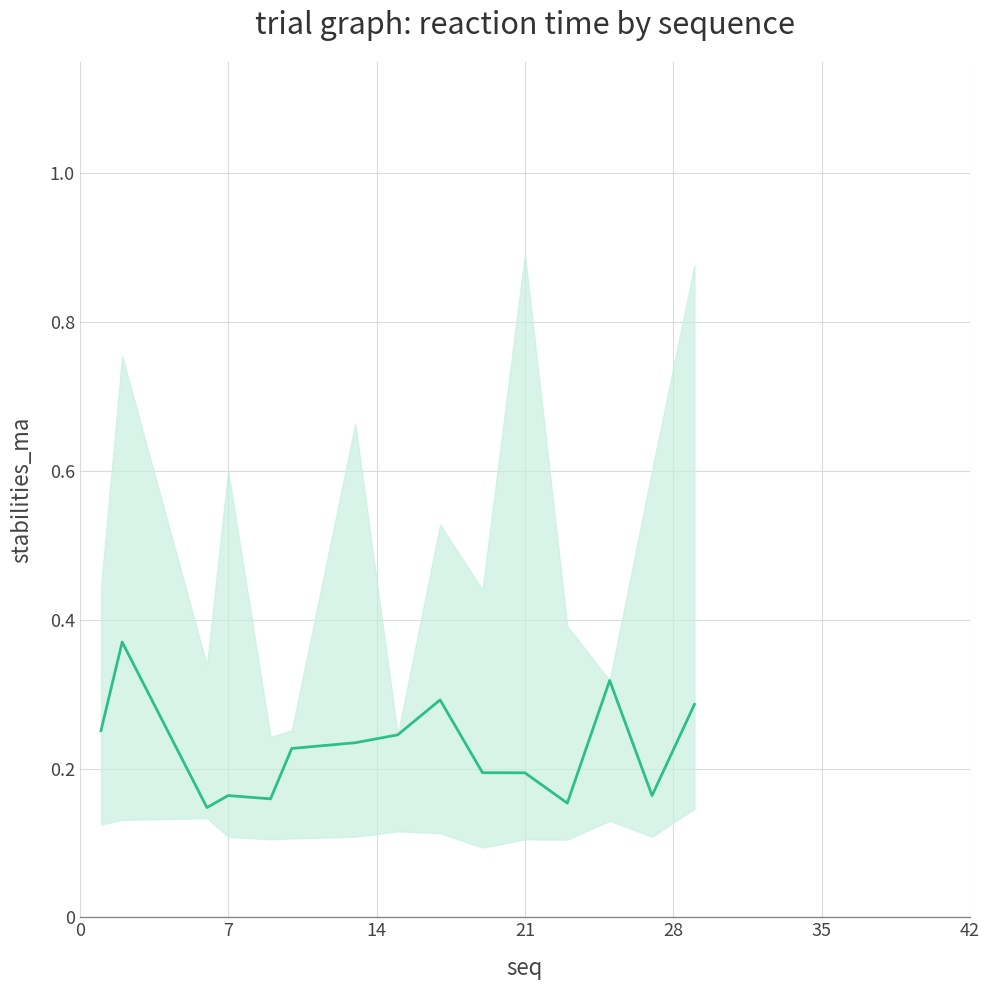

The value at 28 is 0.2. True or false?

True